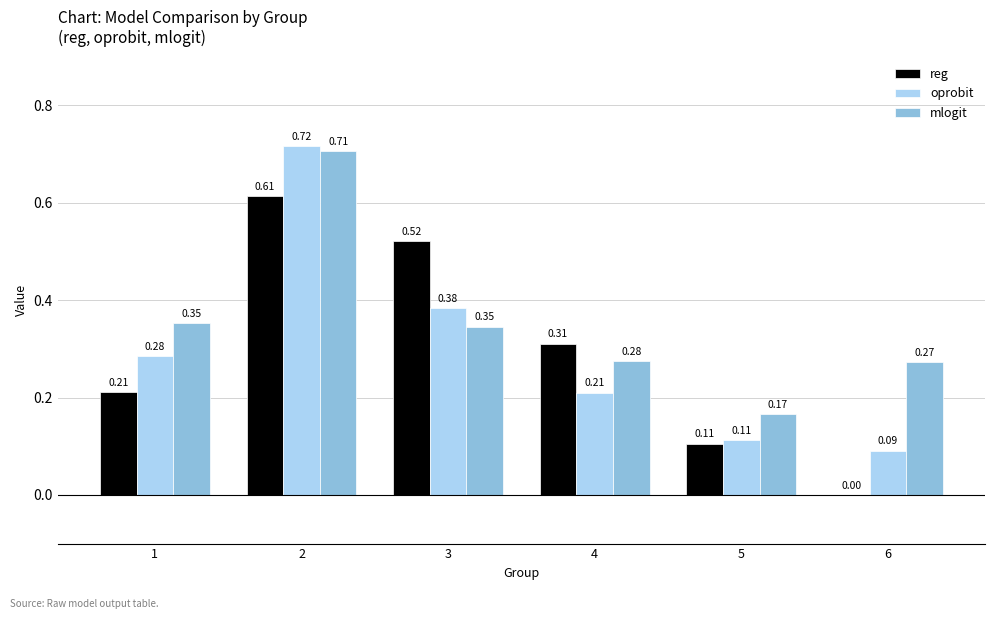

Between 2 and 3, which series saw the biggest shift?

mlogit